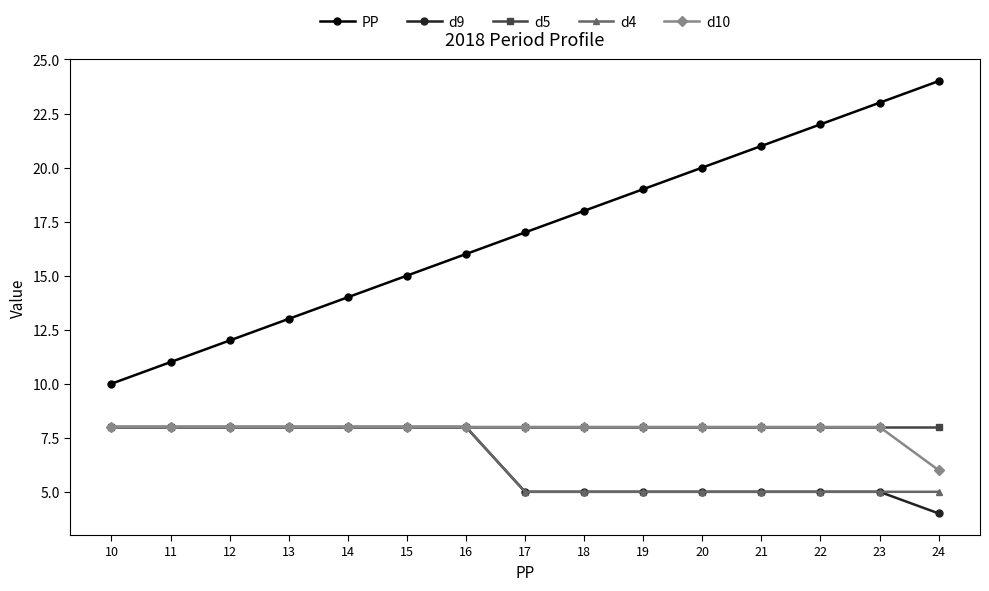

Reading left to right, what are all the values shown in this chart?

PP: 10=10	11=11	12=12	13=13	14=14	15=15	16=16	17=17	18=18	19=19	20=20	21=21	22=22	23=23	24=24
d9: 10=8	11=8	12=8	13=8	14=8	15=8	16=8	17=5	18=5	19=5	20=5	21=5	22=5	23=5	24=4
d5: 10=8	11=8	12=8	13=8	14=8	15=8	16=8	17=8	18=8	19=8	20=8	21=8	22=8	23=8	24=8
d4: 10=8	11=8	12=8	13=8	14=8	15=8	16=8	17=5	18=5	19=5	20=5	21=5	22=5	23=5	24=5
d10: 10=8	11=8	12=8	13=8	14=8	15=8	16=8	17=8	18=8	19=8	20=8	21=8	22=8	23=8	24=6